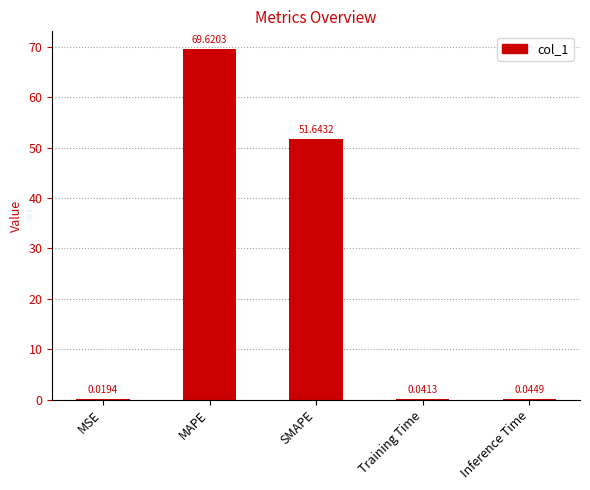

At which label is the value closest to 34?

SMAPE